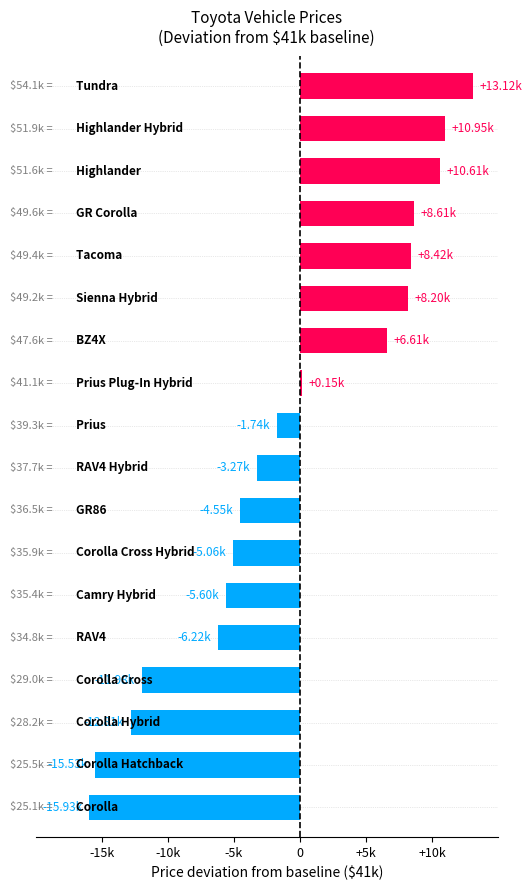

Does the chart contain any negative values?

Yes